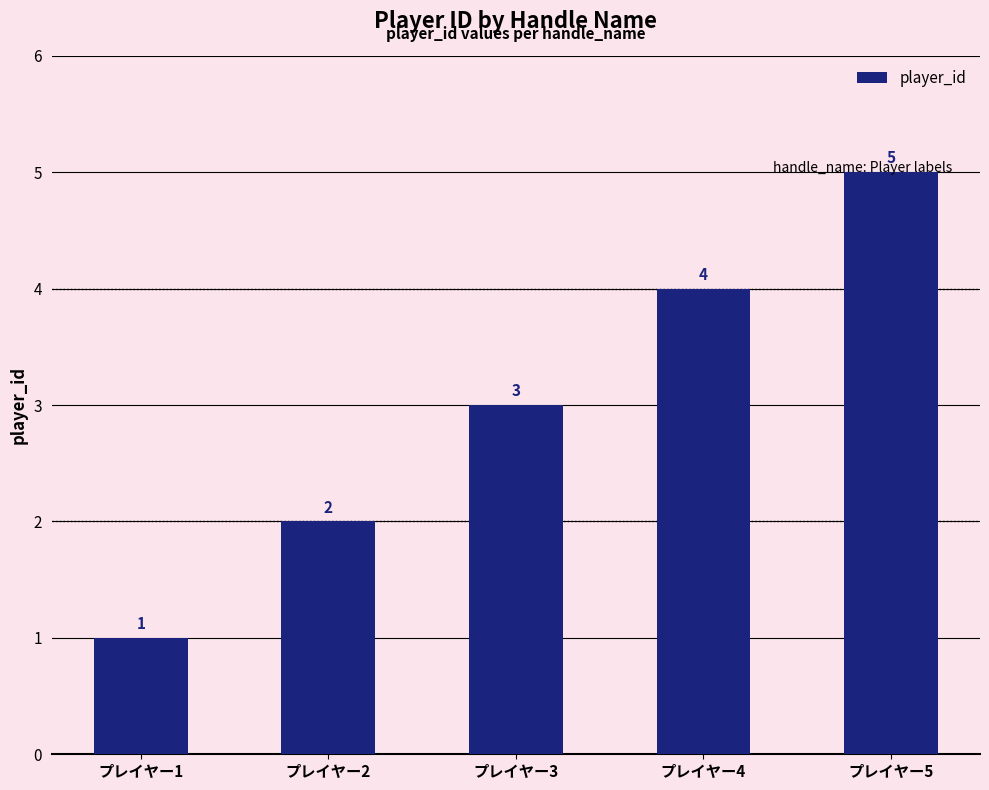

Which has a higher value, プレイヤー3 or プレイヤー4?

プレイヤー4